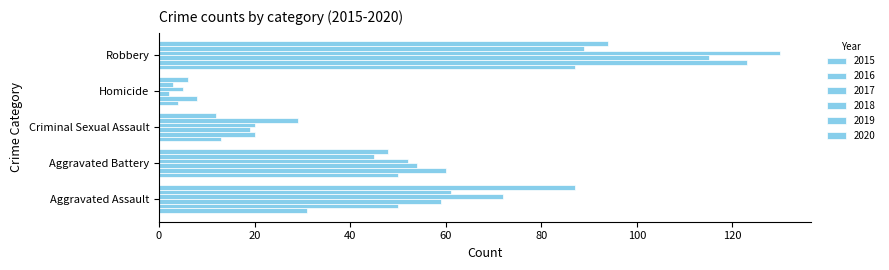

True or false: 2018 has a value of 26 at Criminal Sexual Assault.

False